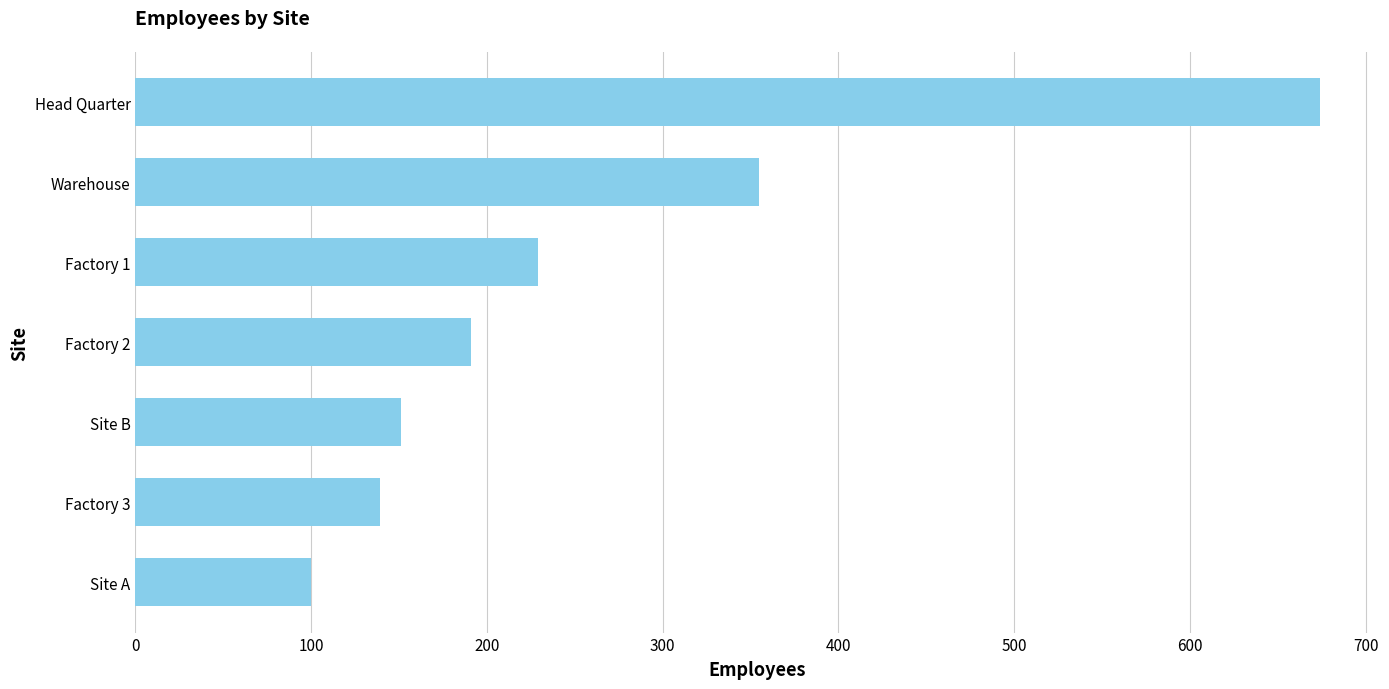

How many series are shown in this chart?

1